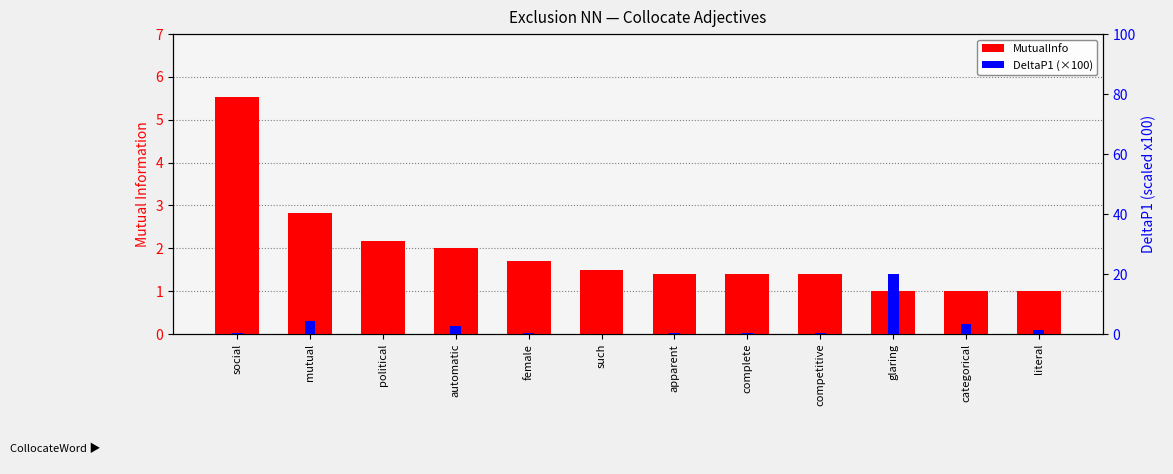

What are all the series names shown in the legend?

MutualInfo, DeltaP1 (×100)